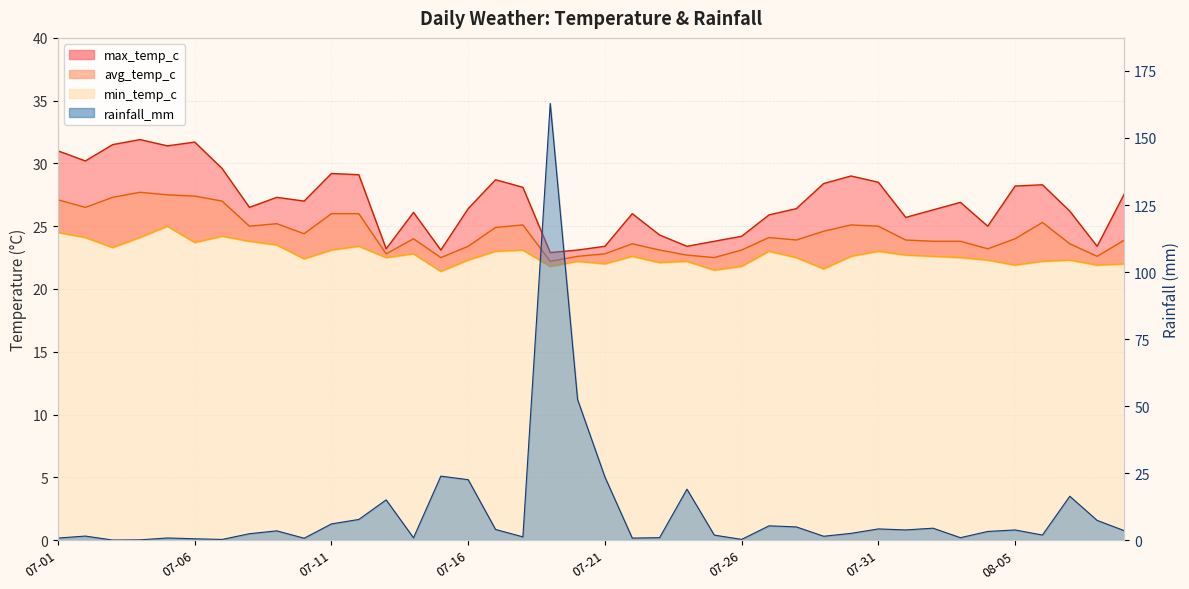

What are all the series names shown in the legend?

min_temp_c, avg_temp_c, max_temp_c, rainfall_mm